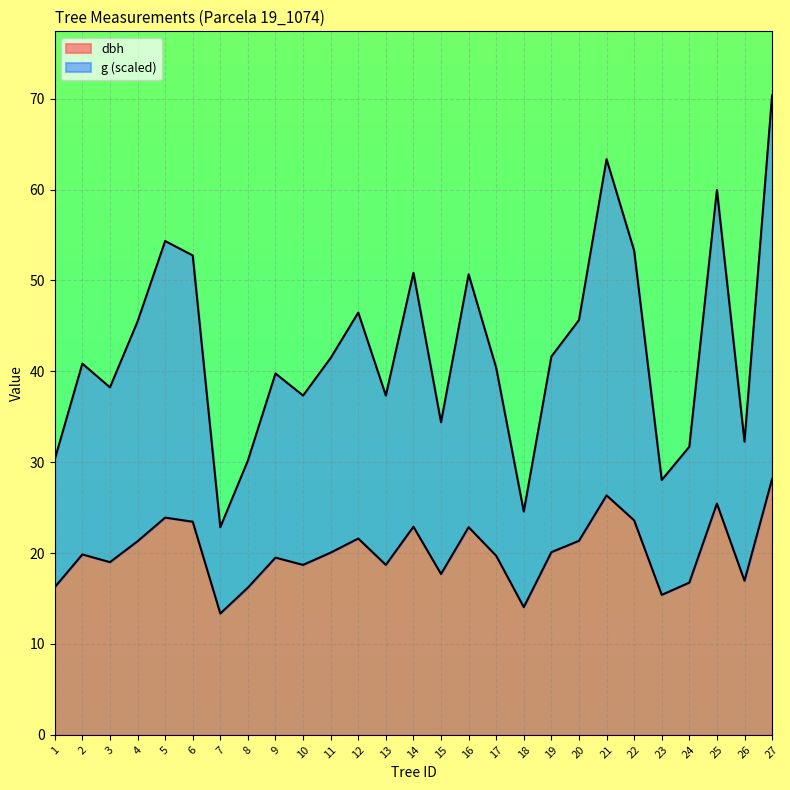

At which category is the sum across all series the highest?

27